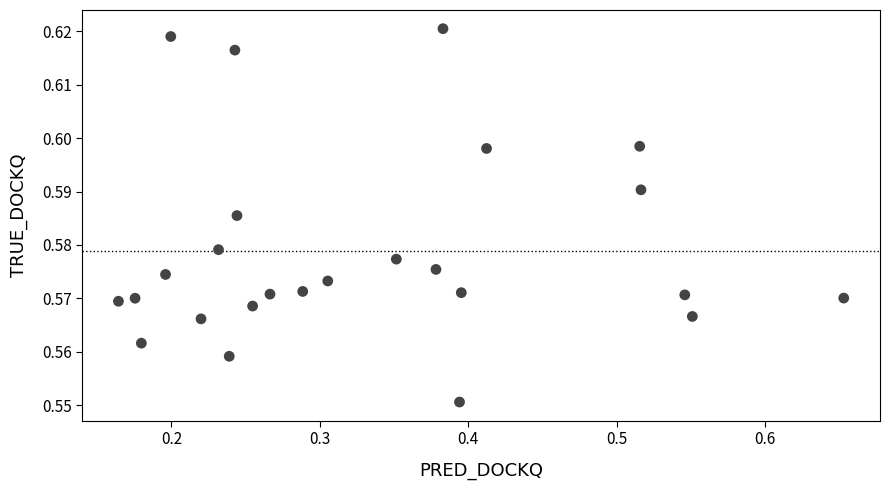

What is the range of X values (max minus min)?

0.5